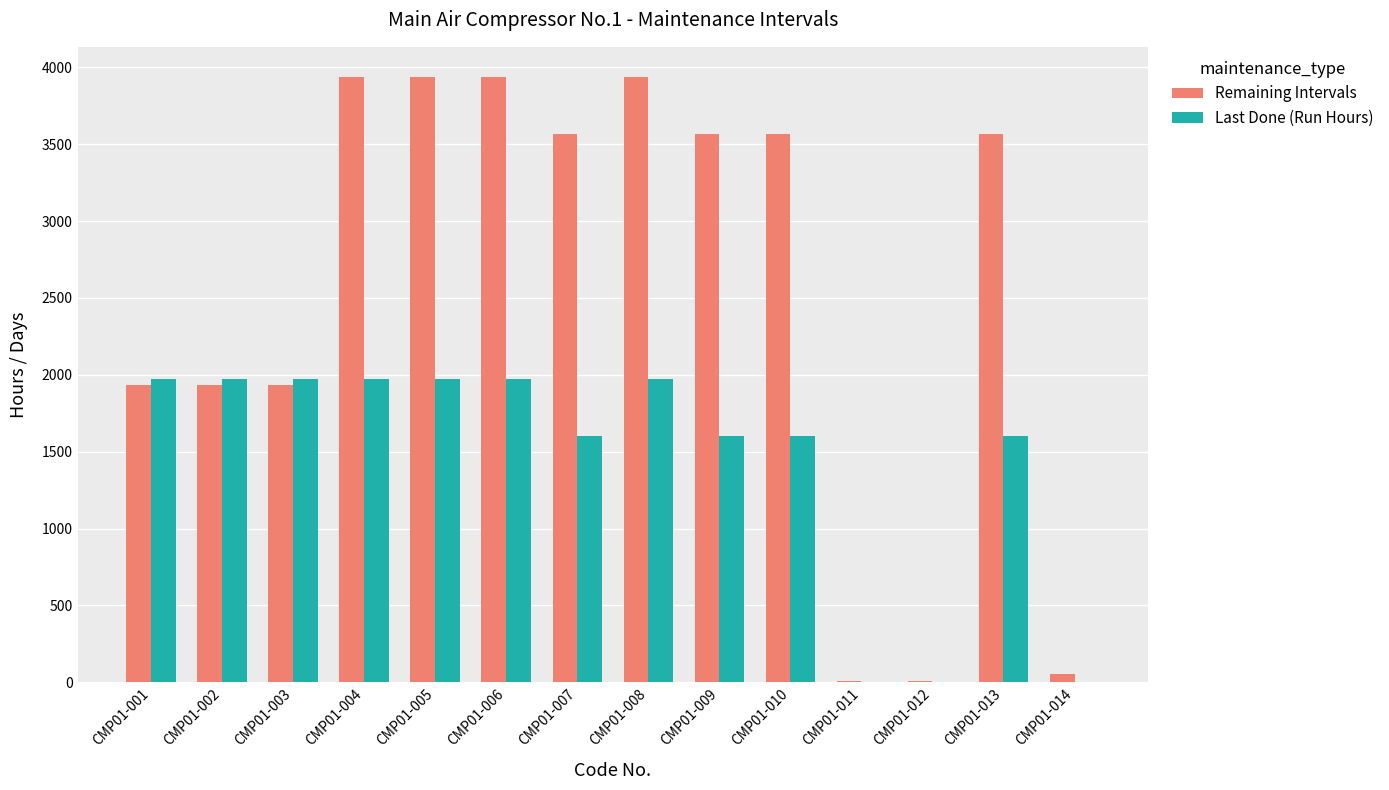

Are the bars horizontal?

No